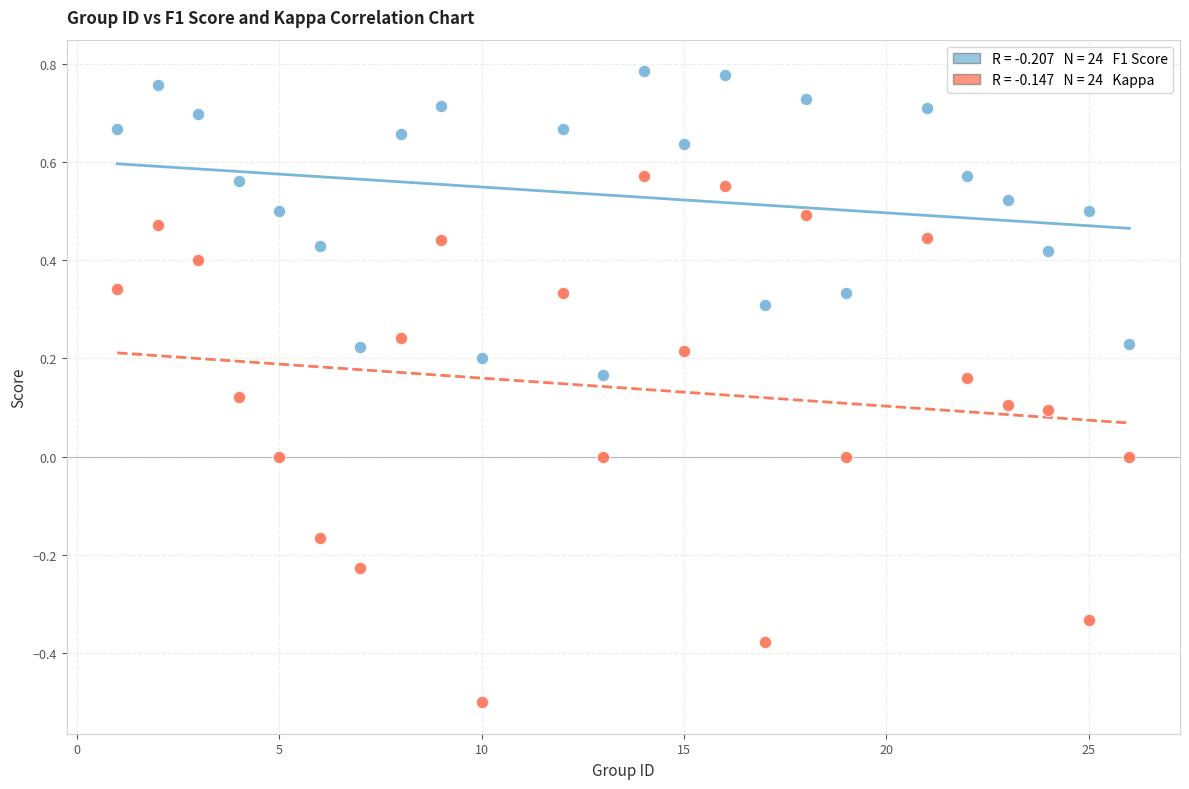

Across all data points, what is the range of Y values (max minus min)?

1.3